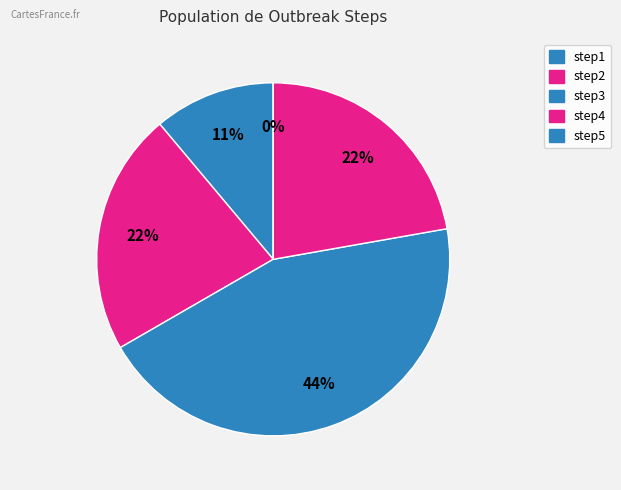

Approximately how many times larger is the value at step2 compared to step3?

0.5